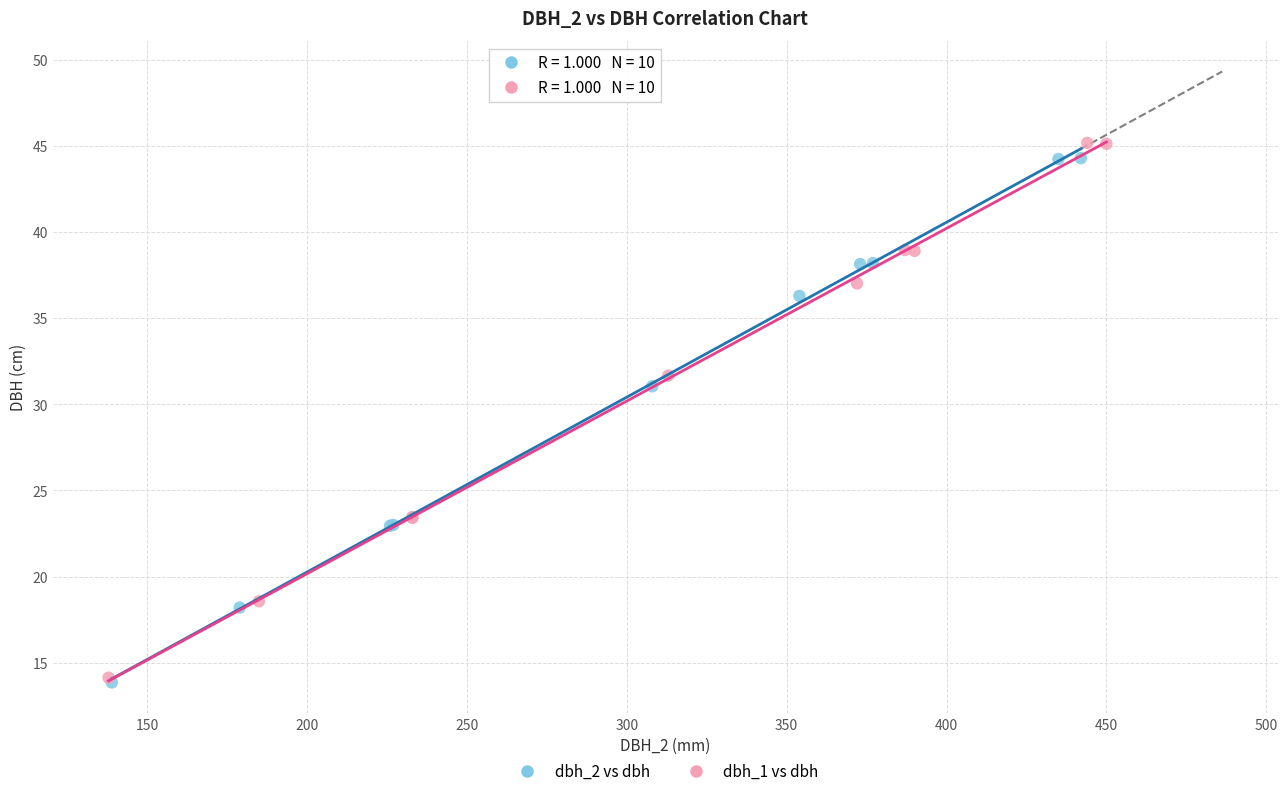

Which series has the largest Y range (max minus min)?

dbh_1 vs dbh